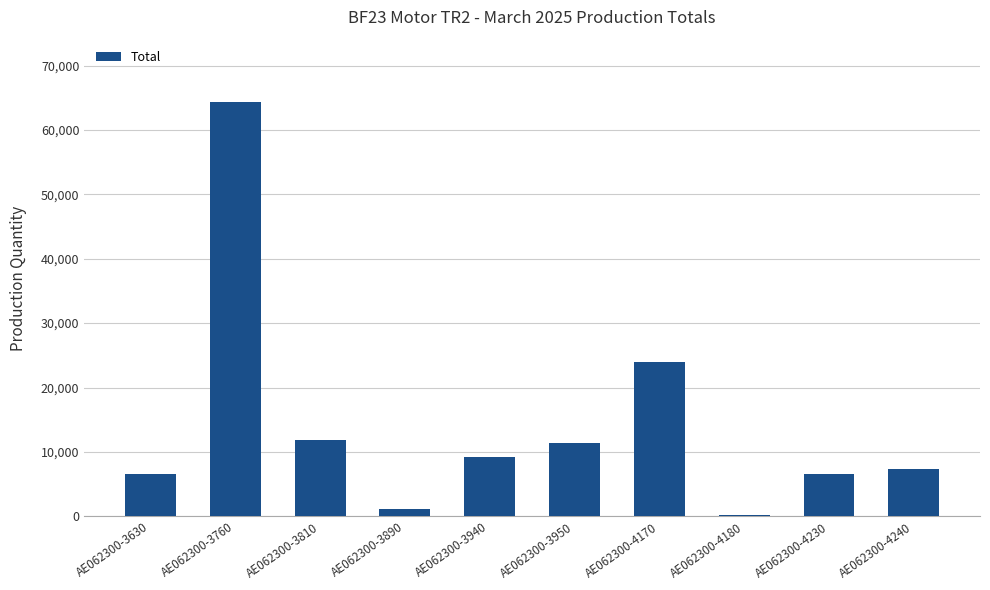

What value does the data have at AE062300-3950?

11315